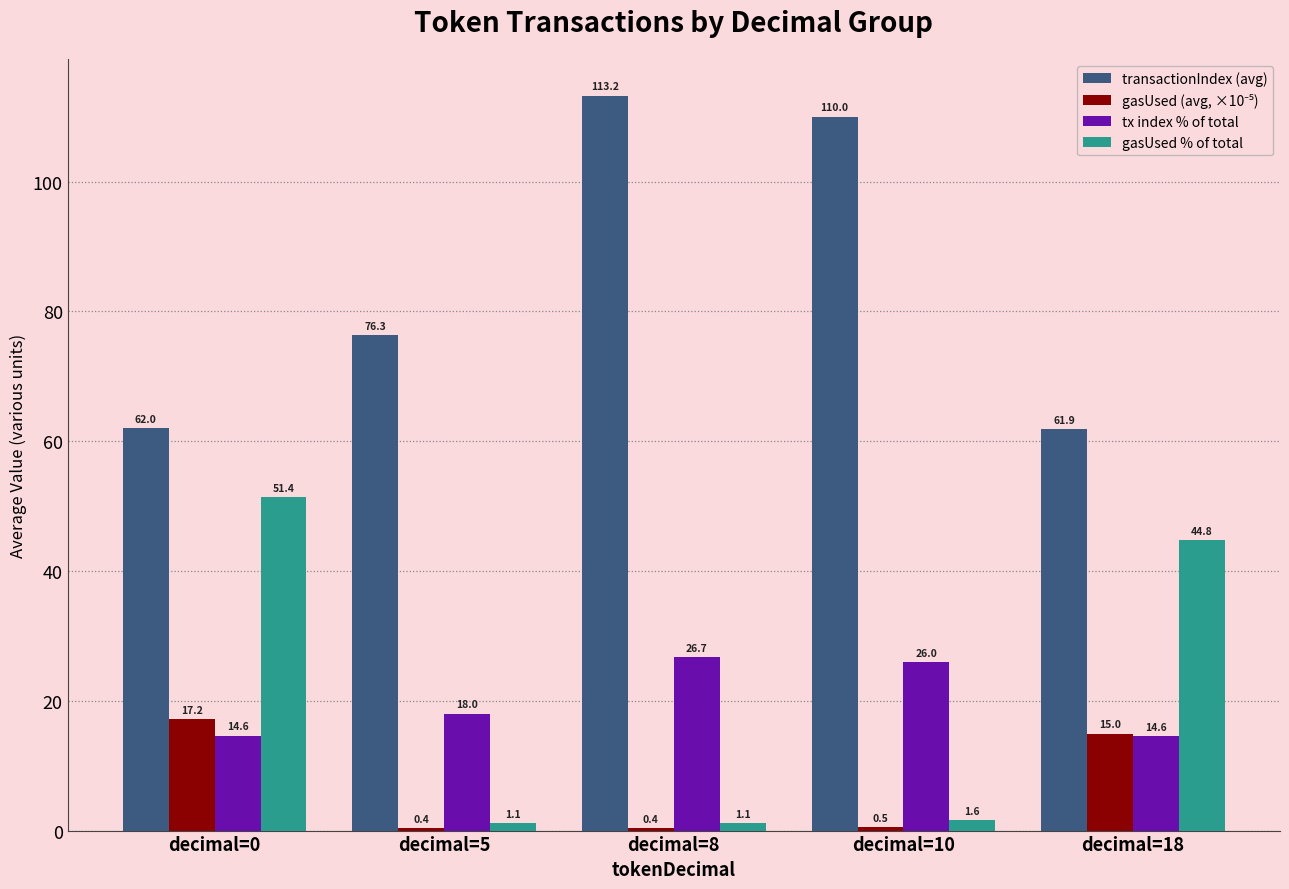

What is the difference between the highest and lowest values at decimal=18?

47.3